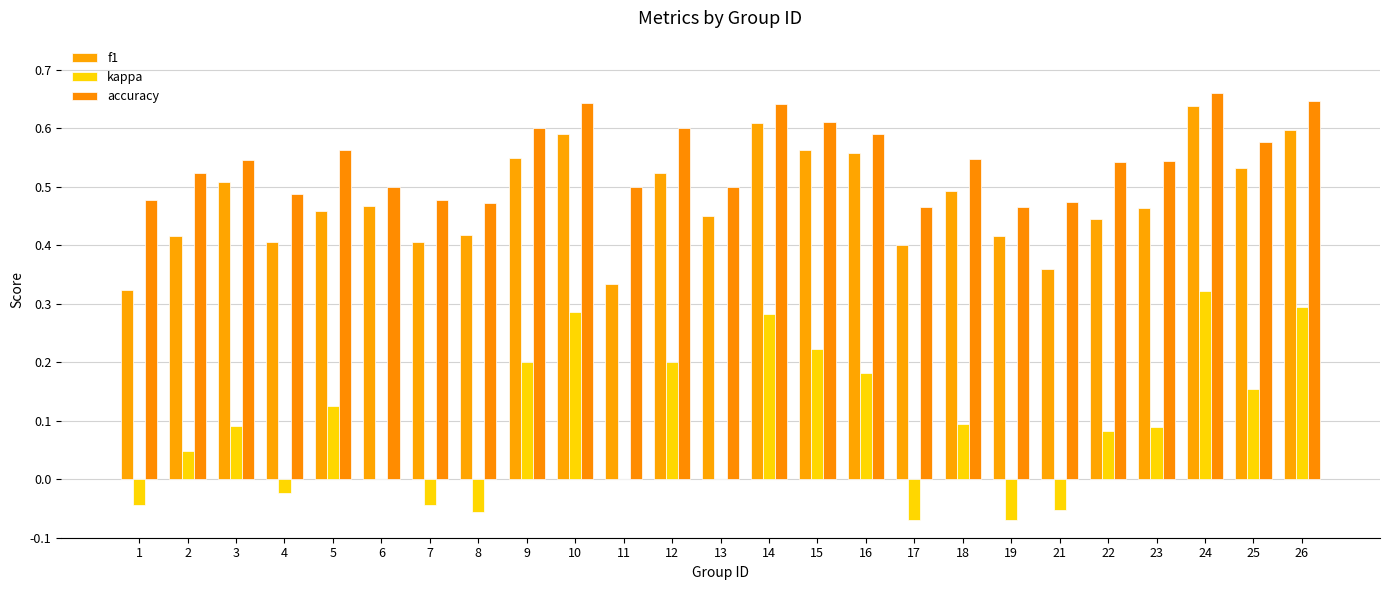

How many data points does each series have?

25